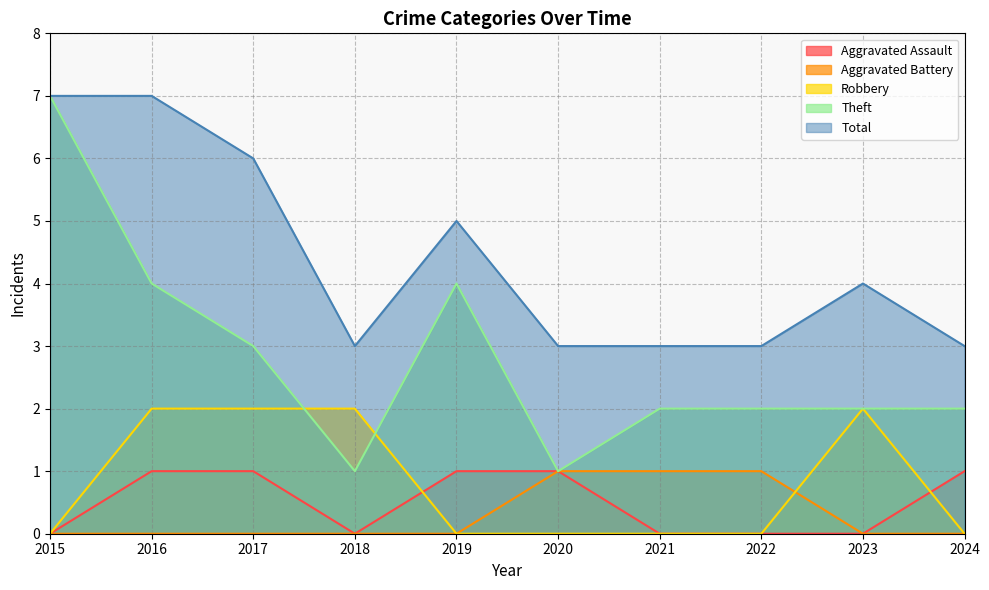

Which series has the widest spread of values?

Theft